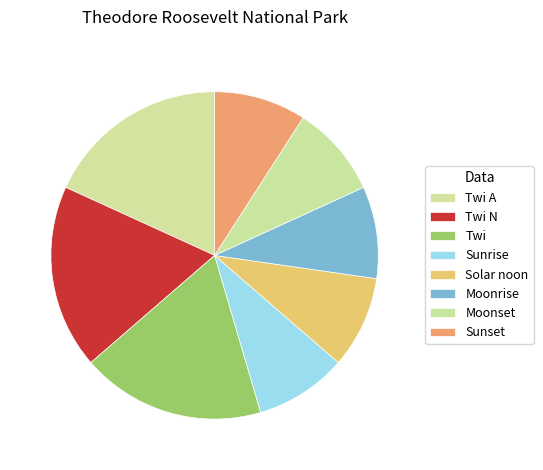

Does Moonset account for over 50% of the chart?

No